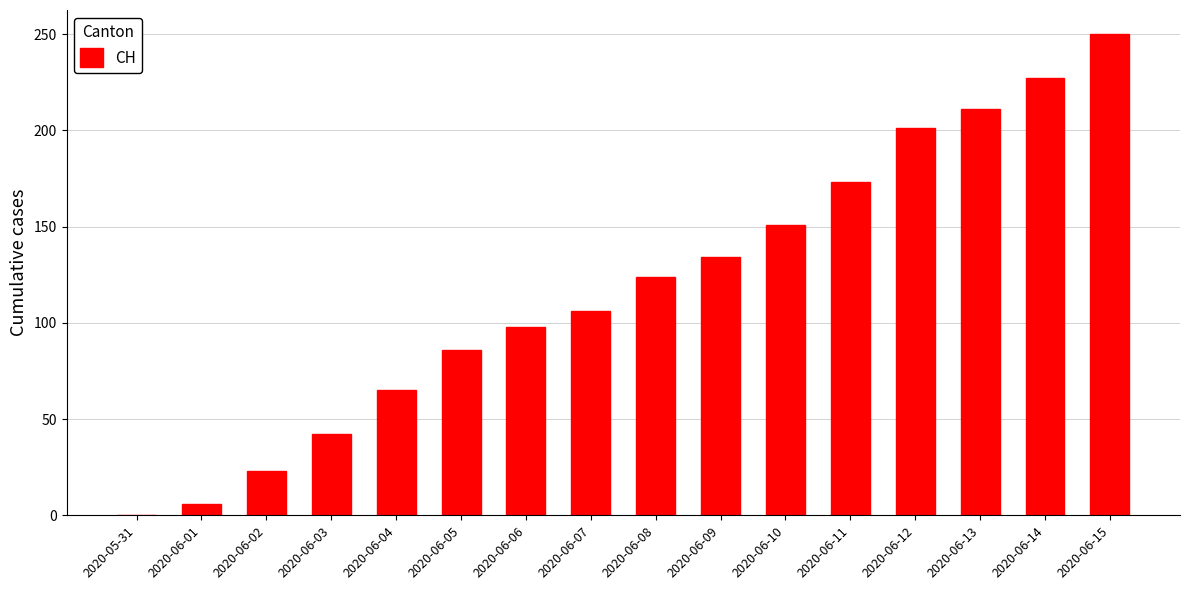

Is it true that the value at 2020-06-13 is 211?

True